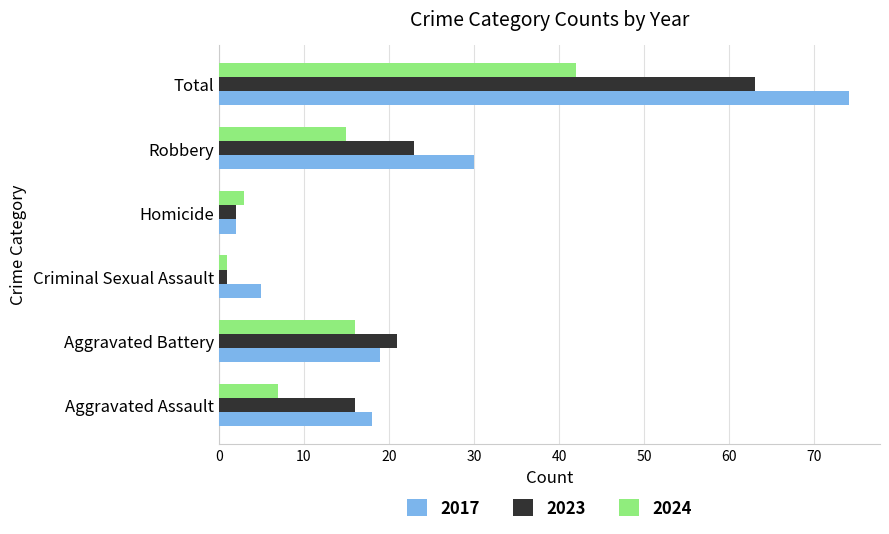

How many values in the 2023 series are below 21?

3